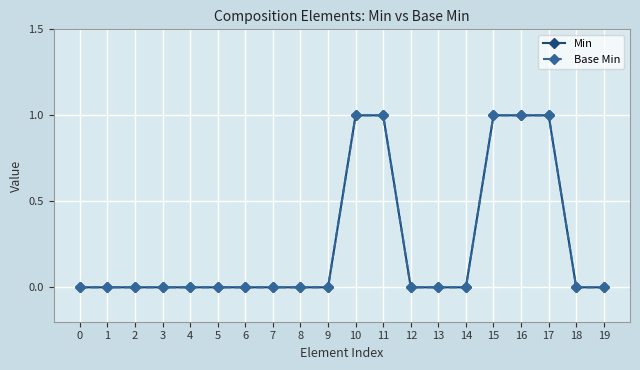

Which series changed the most between 0 and 13?

Min